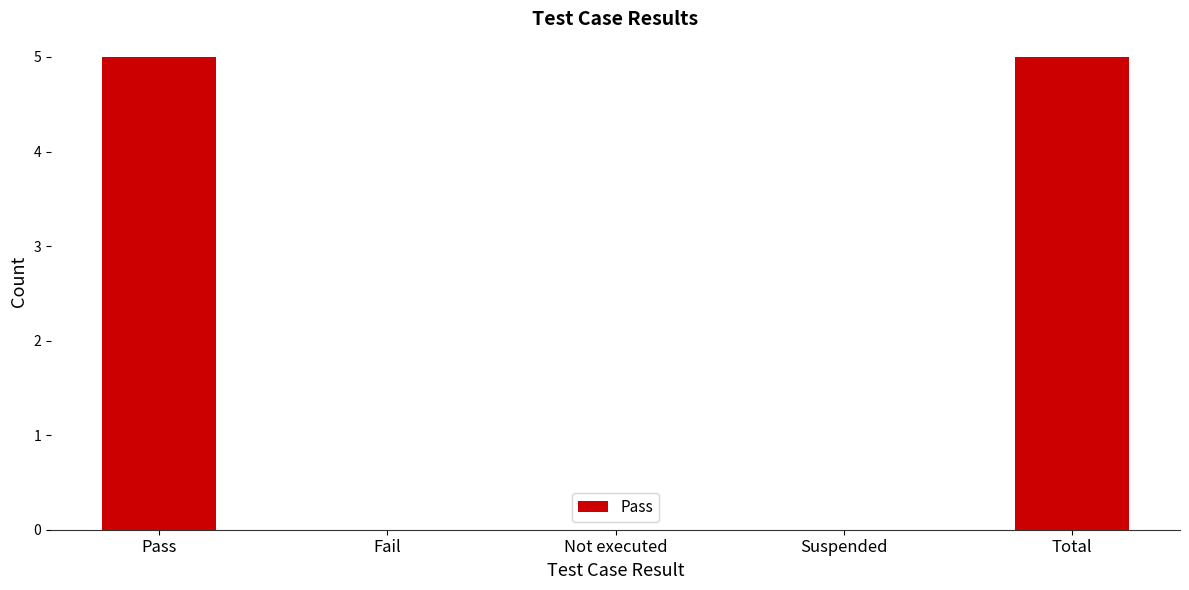

What is the change in value from Pass to Not executed?

-5